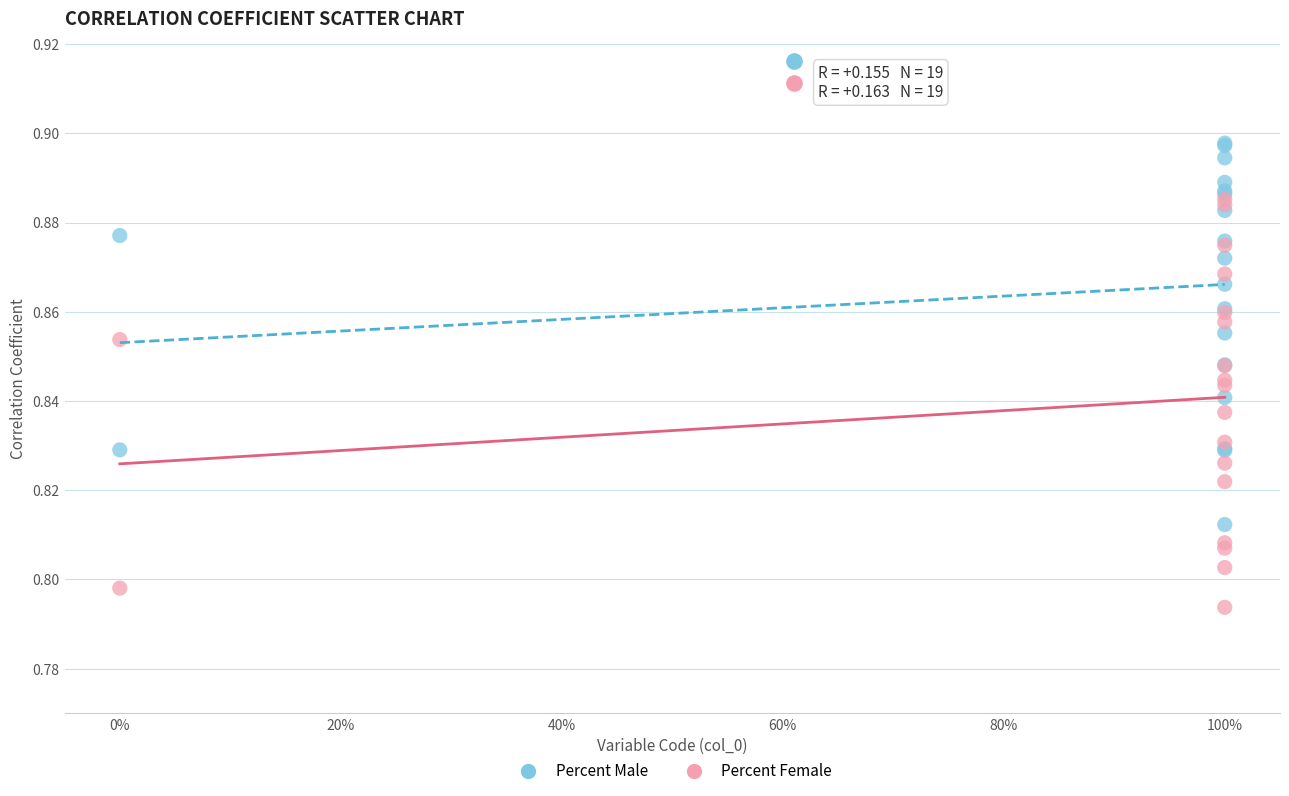

Which series reaches the maximum Y coordinate?

Percent Male